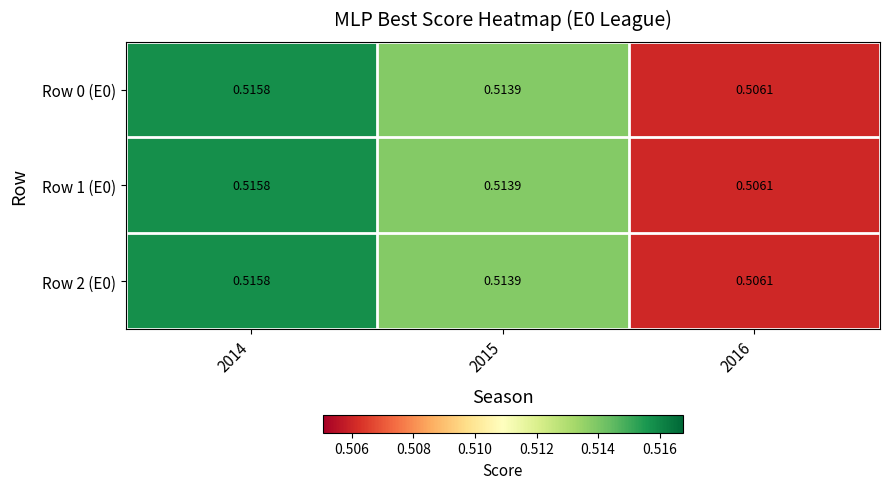

Is the value of Row 1 (E0) at 2016 greater than the value of Row 2 (E0) at 2014?

No